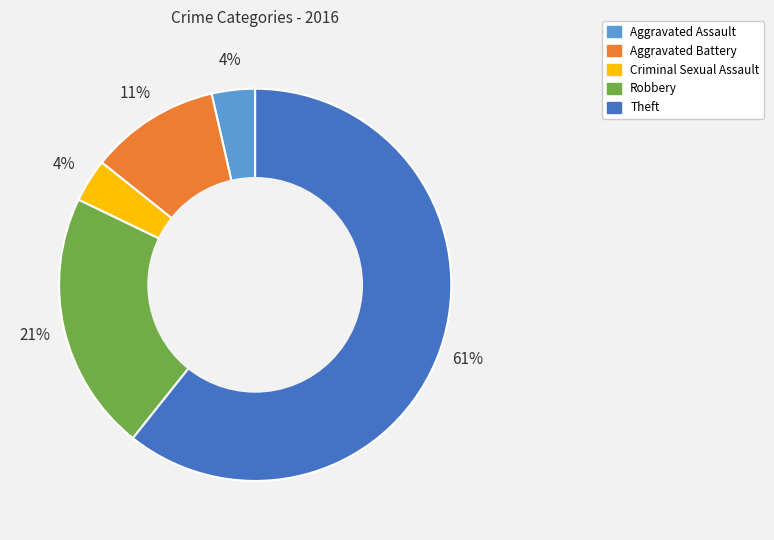

Do Aggravated Battery and Theft together represent more than half of the pie?

Yes